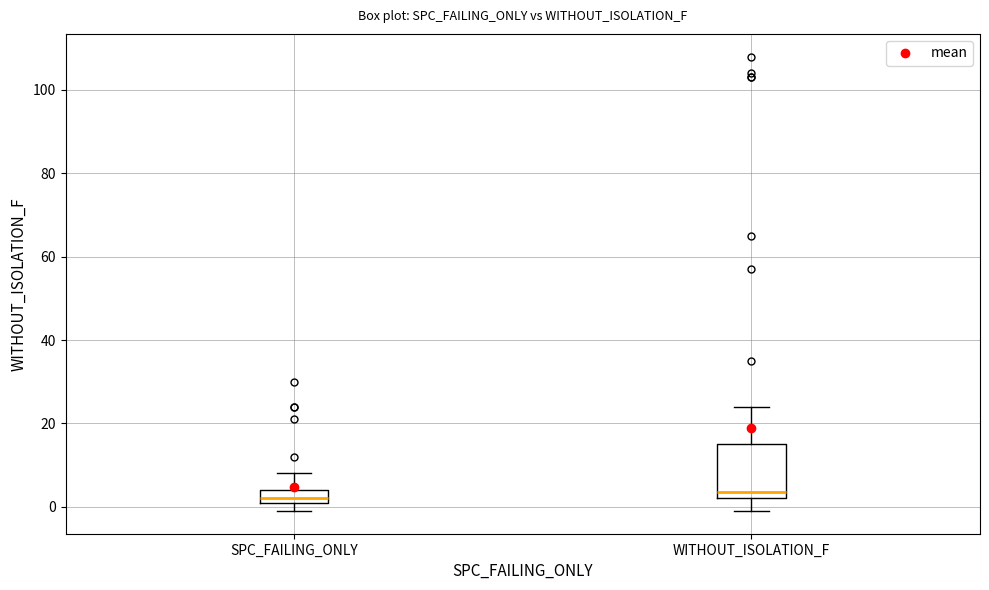

Where does the upper whisker of the box for SPC_FAILING_ONLY end on the y-axis? The values are not printed on the chart, so give them approximately, as read against the axis.

8